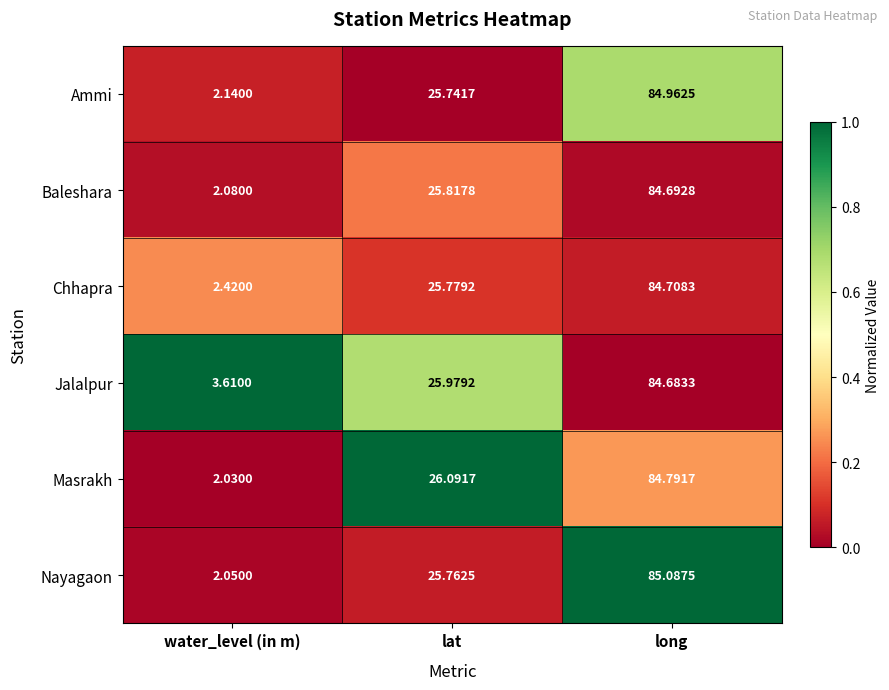

At which label does Chhapra reach its peak?

long